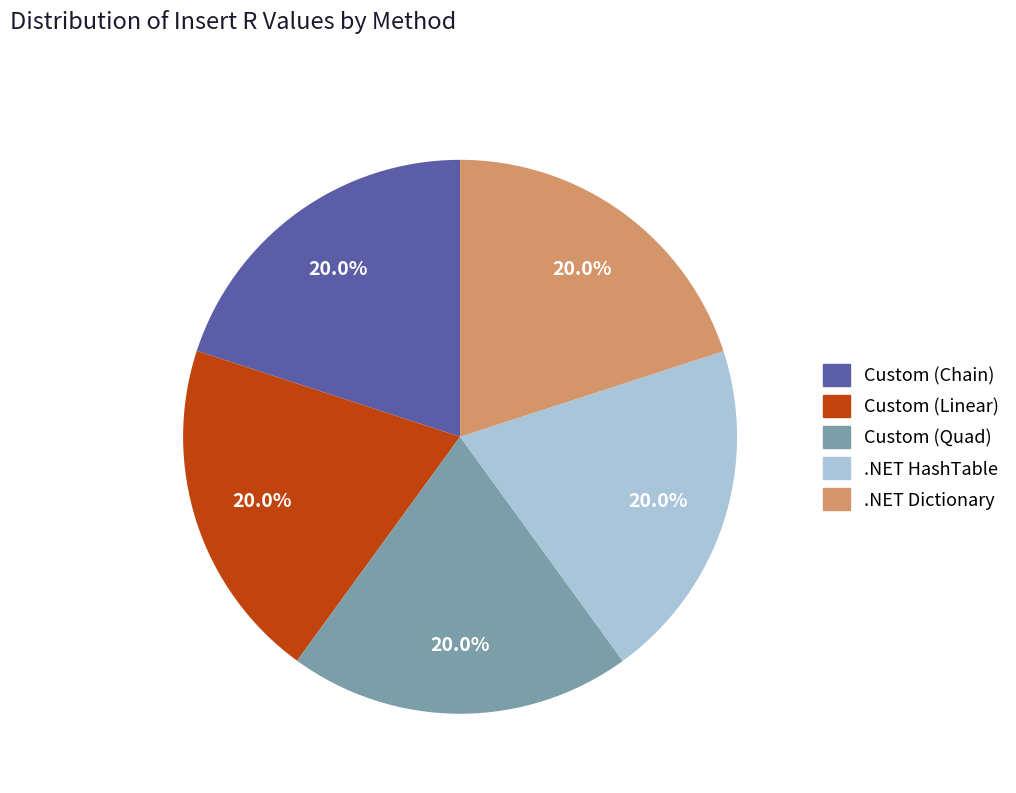

What percentage is the .NET HashTable slice, to the nearest percent?

20%